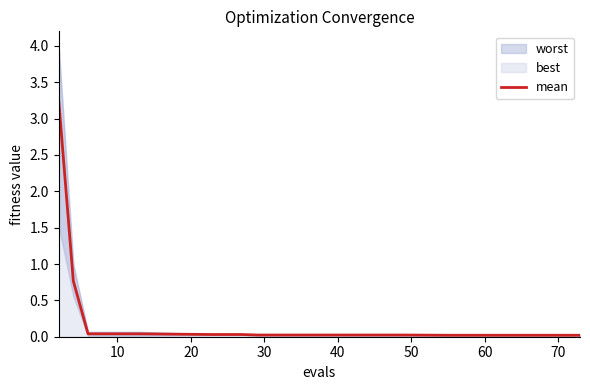

What is the average value?

0.3